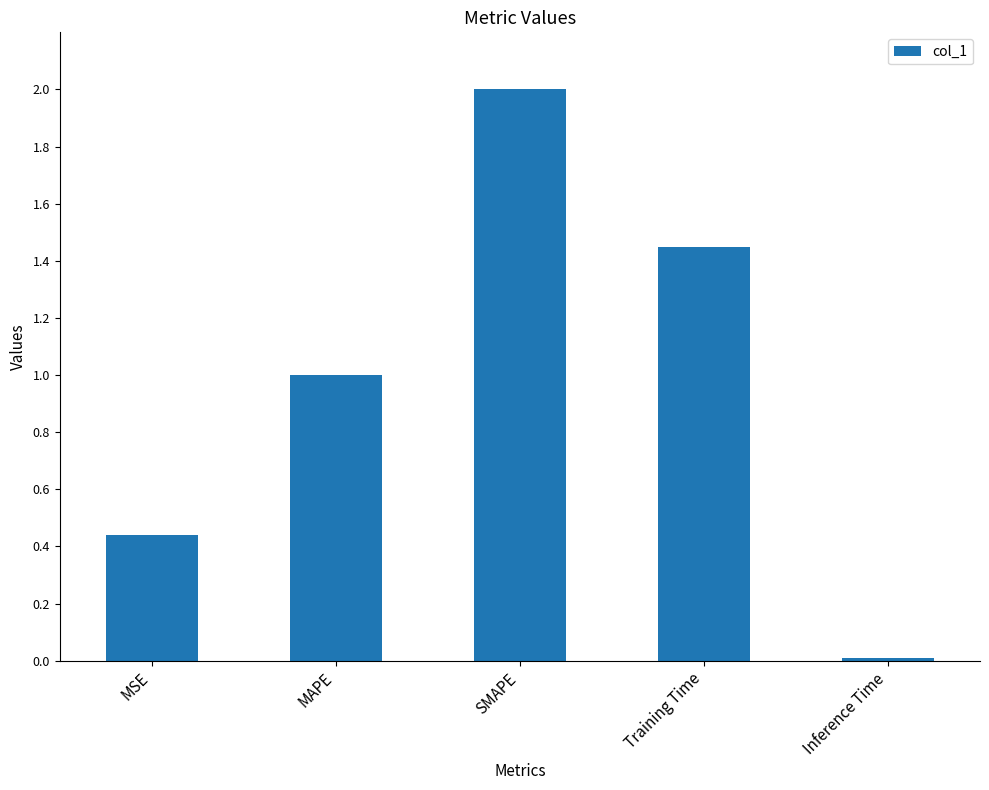

What is the sum of all values?

4.9